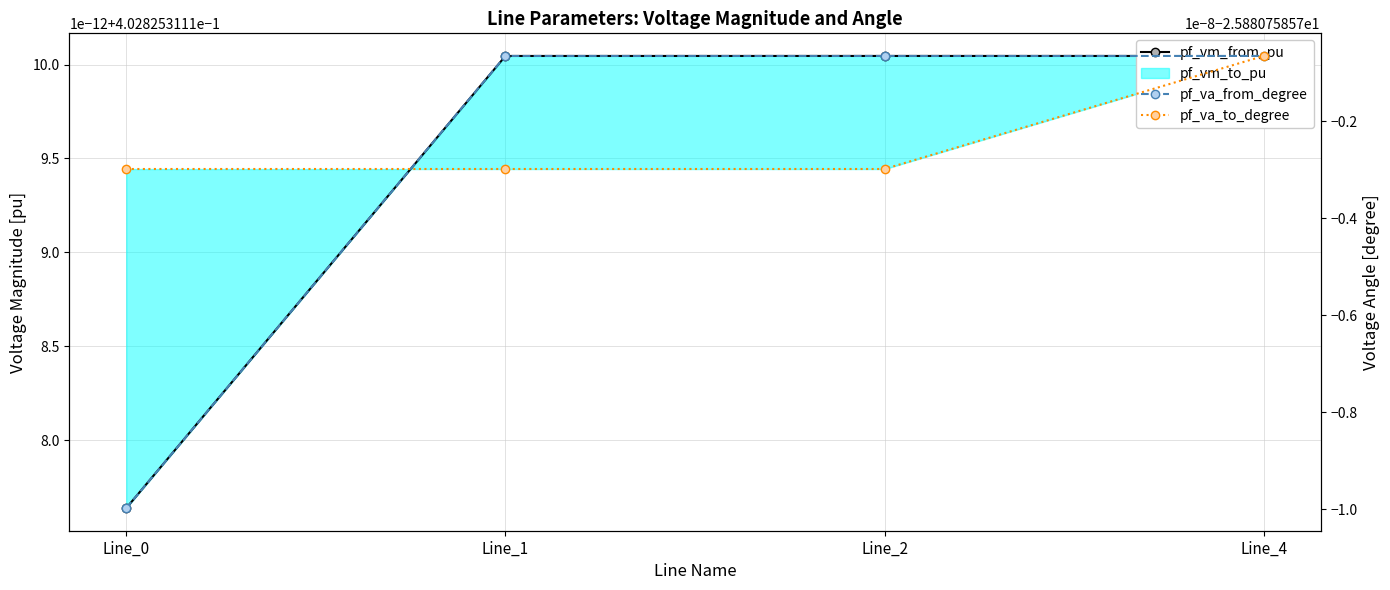

Read the pf_vm_from_pu value at Line_1.

0.4